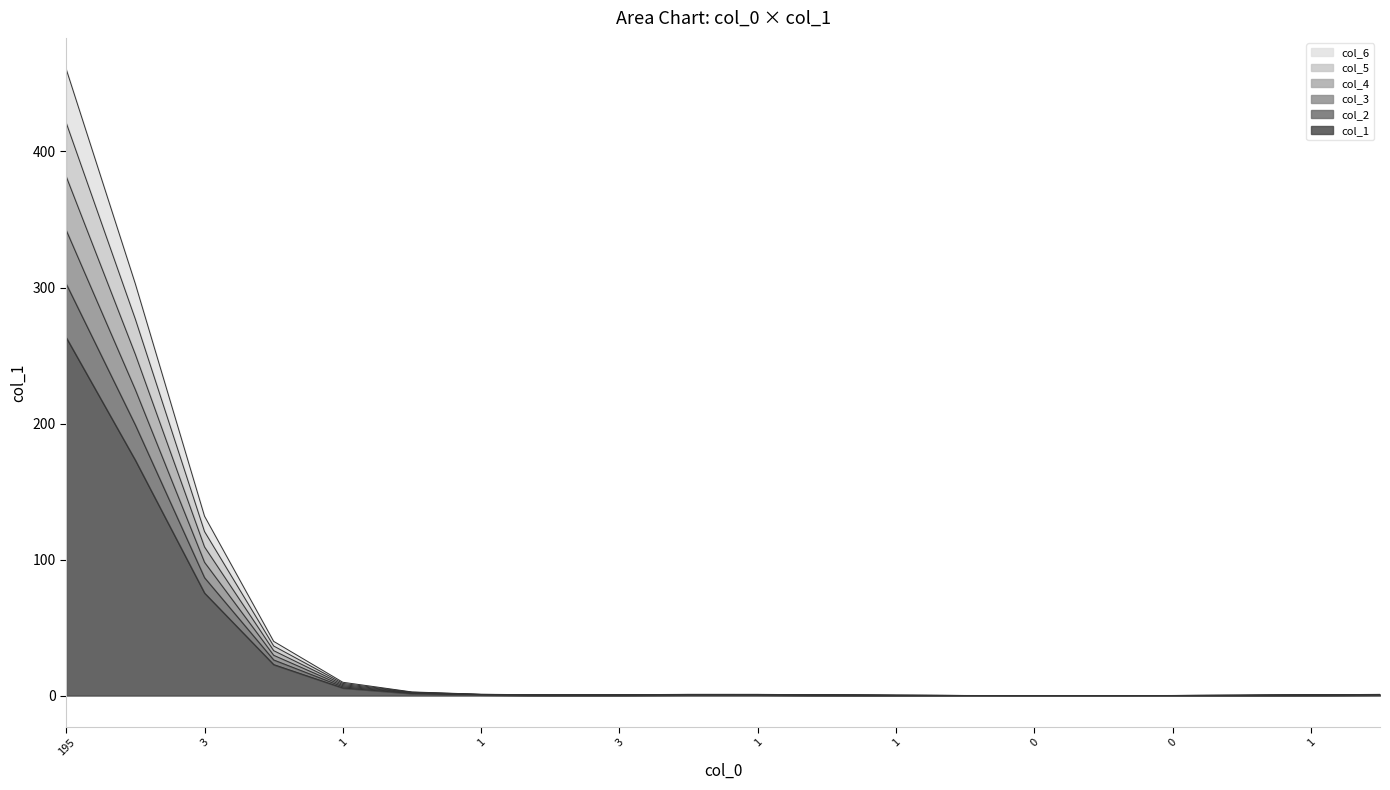

Does the chart have visible grid lines?

No